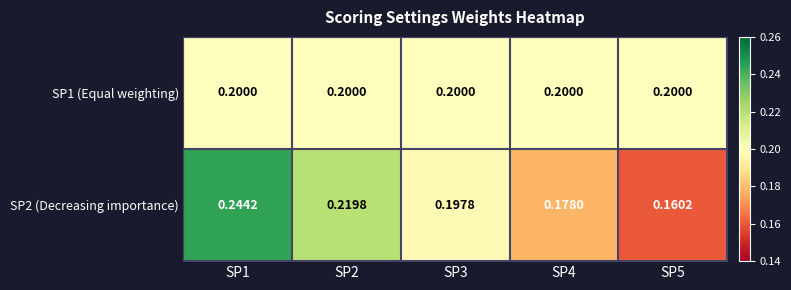

What is the smallest value displayed?

0.2